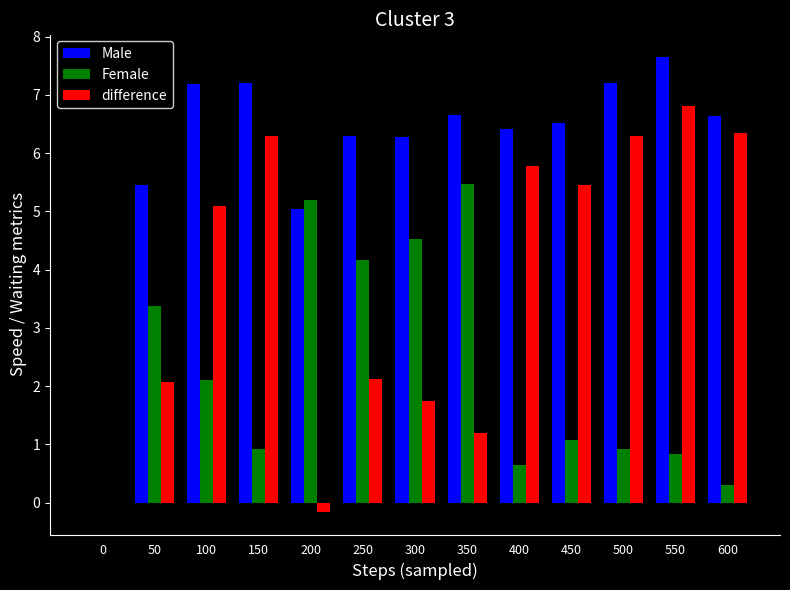

What is the sum of the Female values at 100 and 0?

2.1